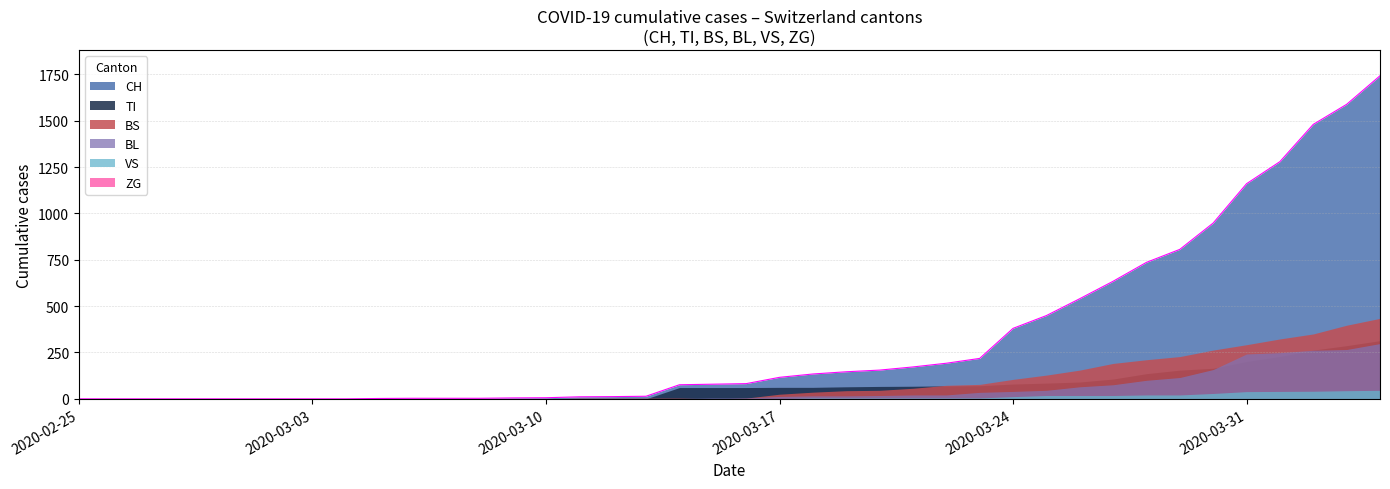

What is the greatest value displayed?

1742